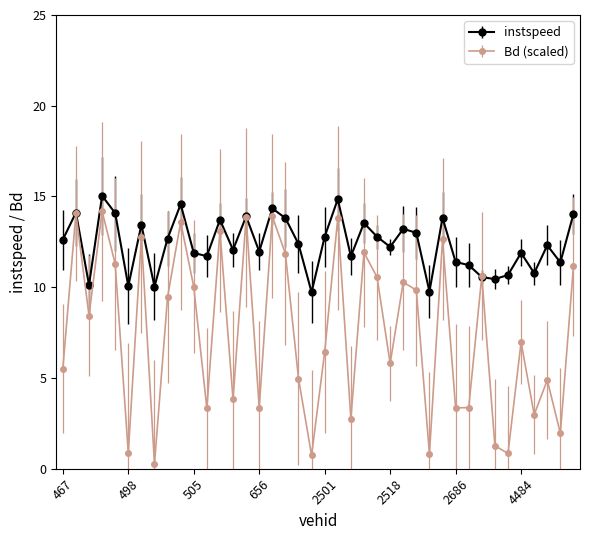

What is the maximum value shown in the chart?

15.0